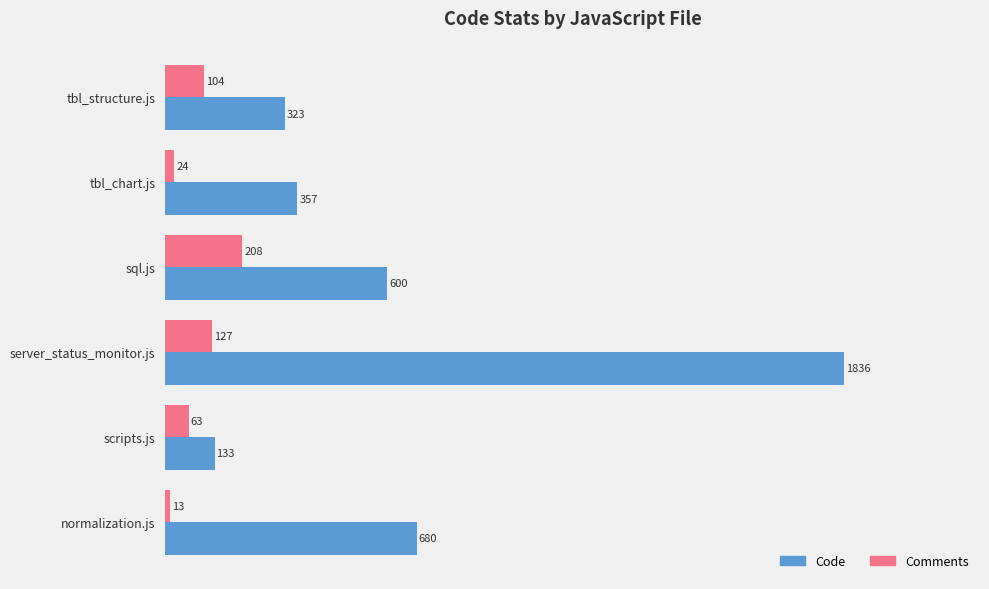

At which label is Code closest to 984?

normalization.js